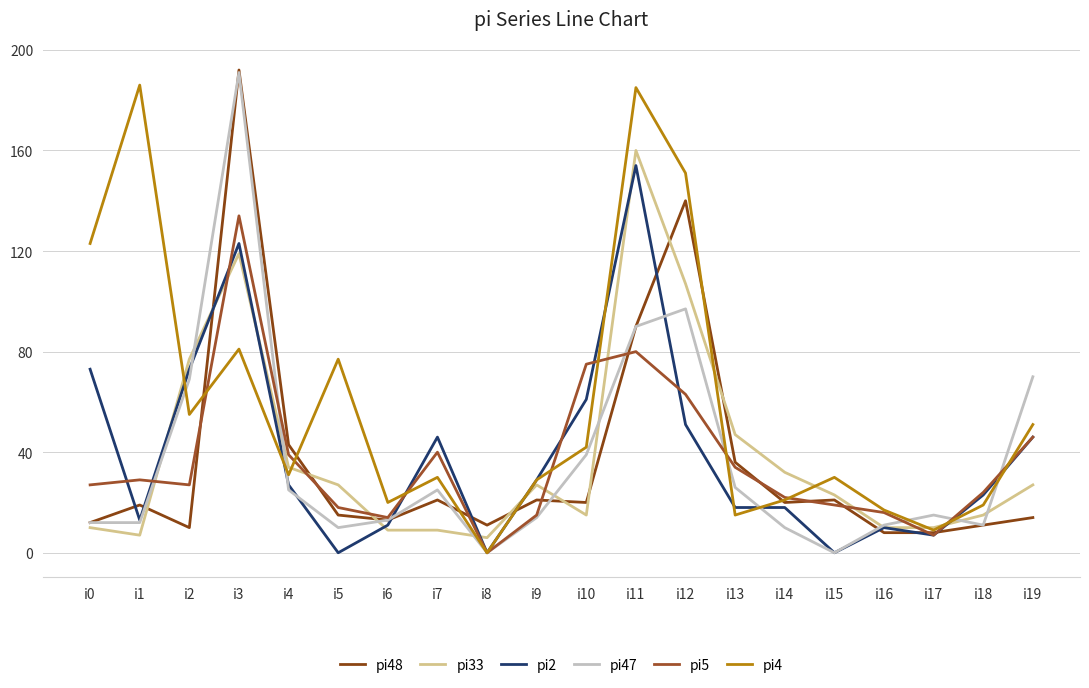

Does the chart have visible grid lines?

Yes